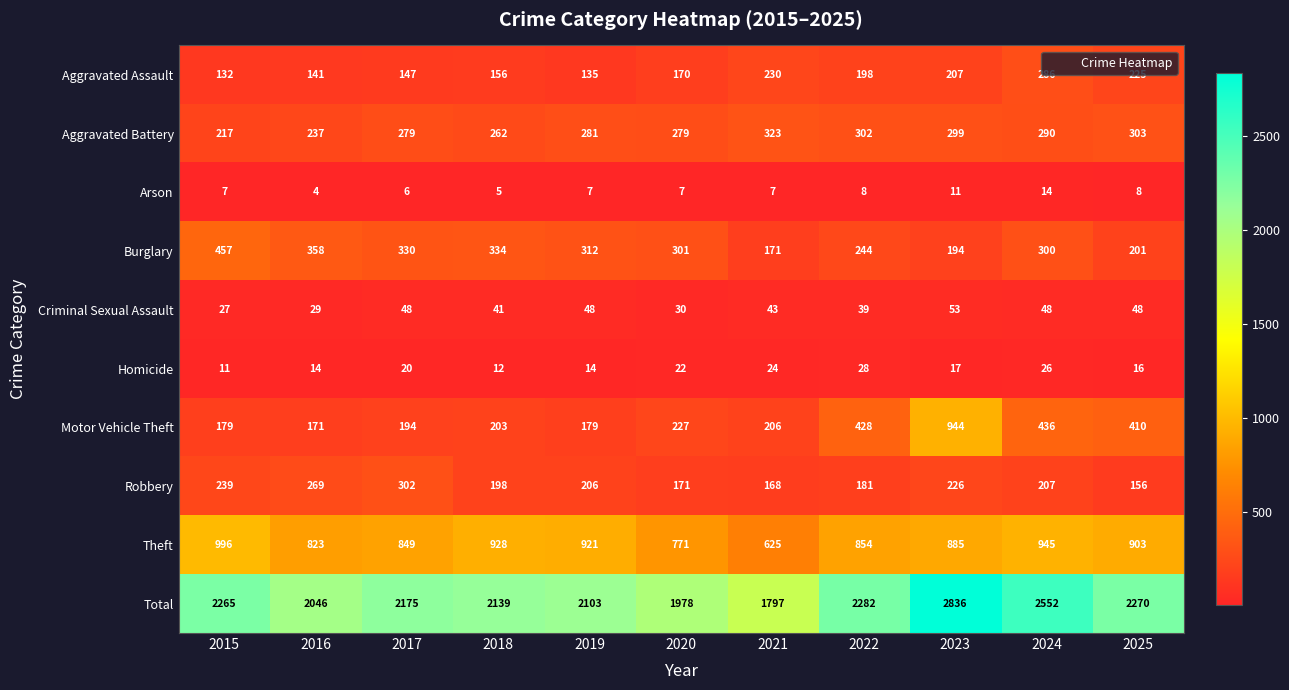

Where does the Criminal Sexual Assault series first go above 43?

2017